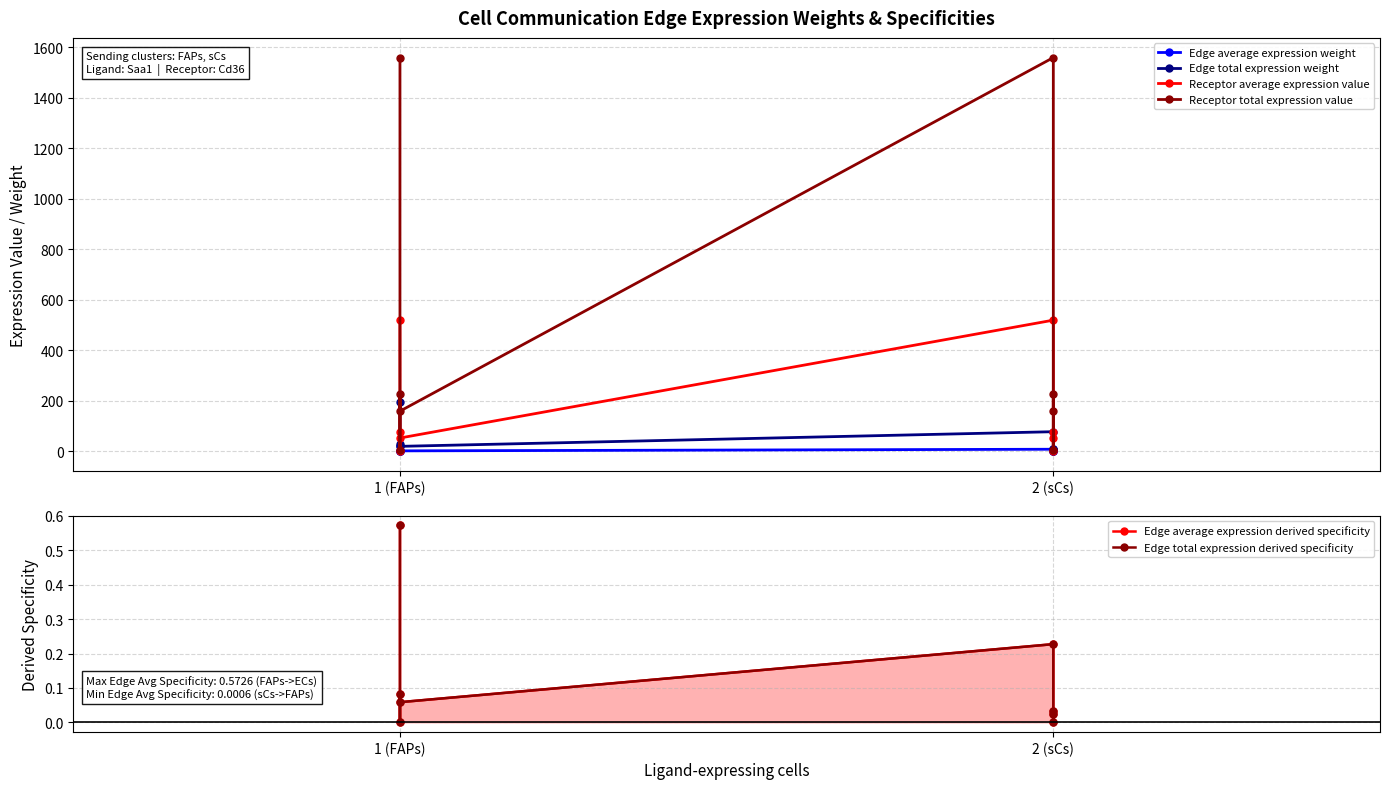

What are all the series names shown in the legend?

Edge average expression weight, Edge total expression weight, Receptor average expression value, Receptor total expression value, Edge average expression derived specificity, Edge total expression derived specificity